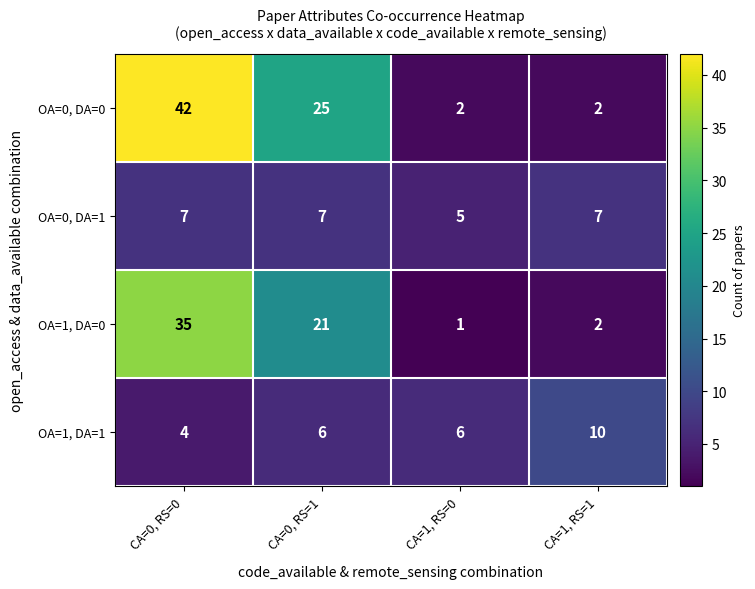

What is the greatest value displayed?

42